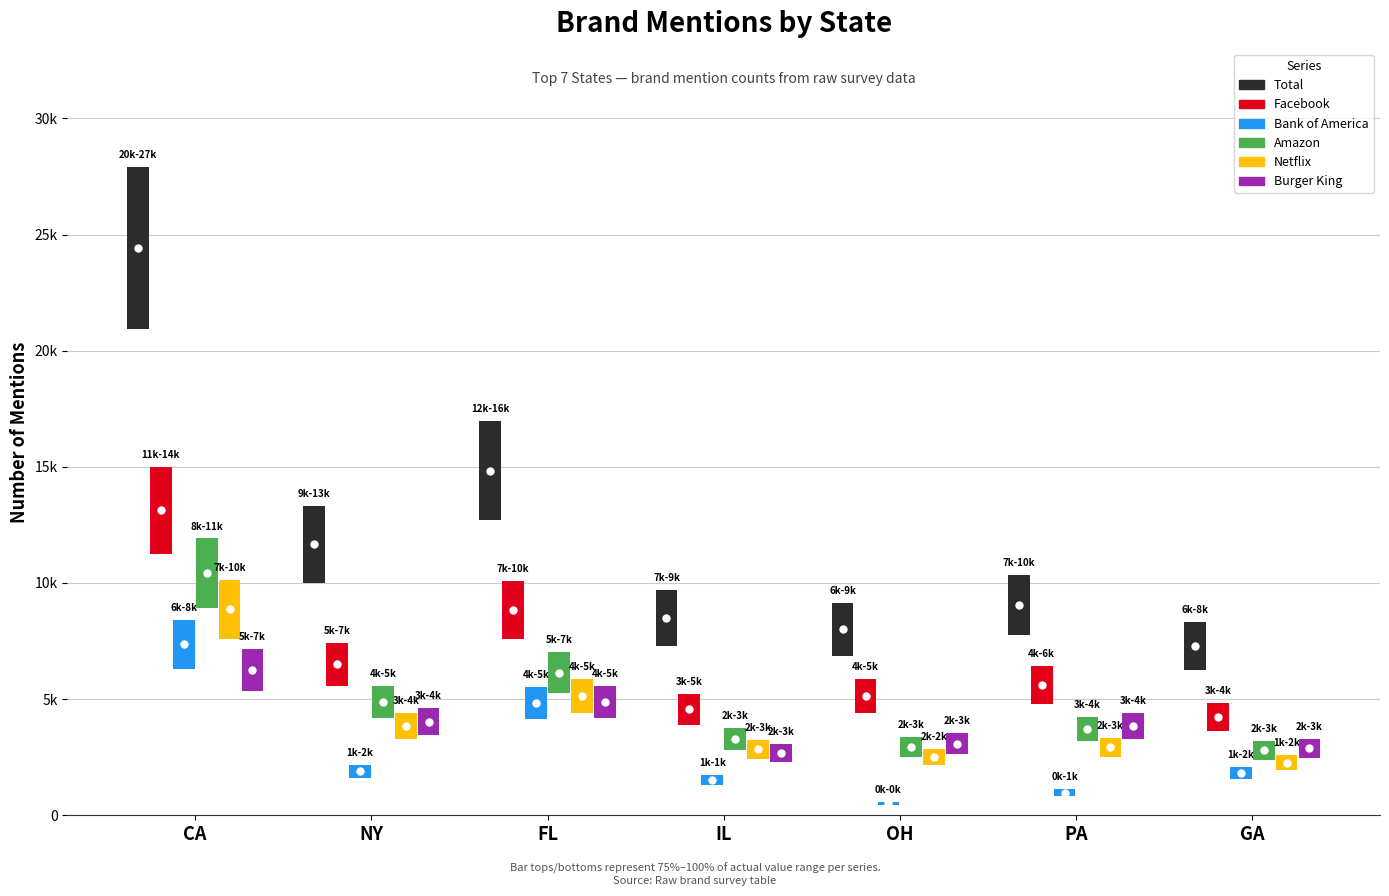

Where does the Netflix series first go above 833?

CA